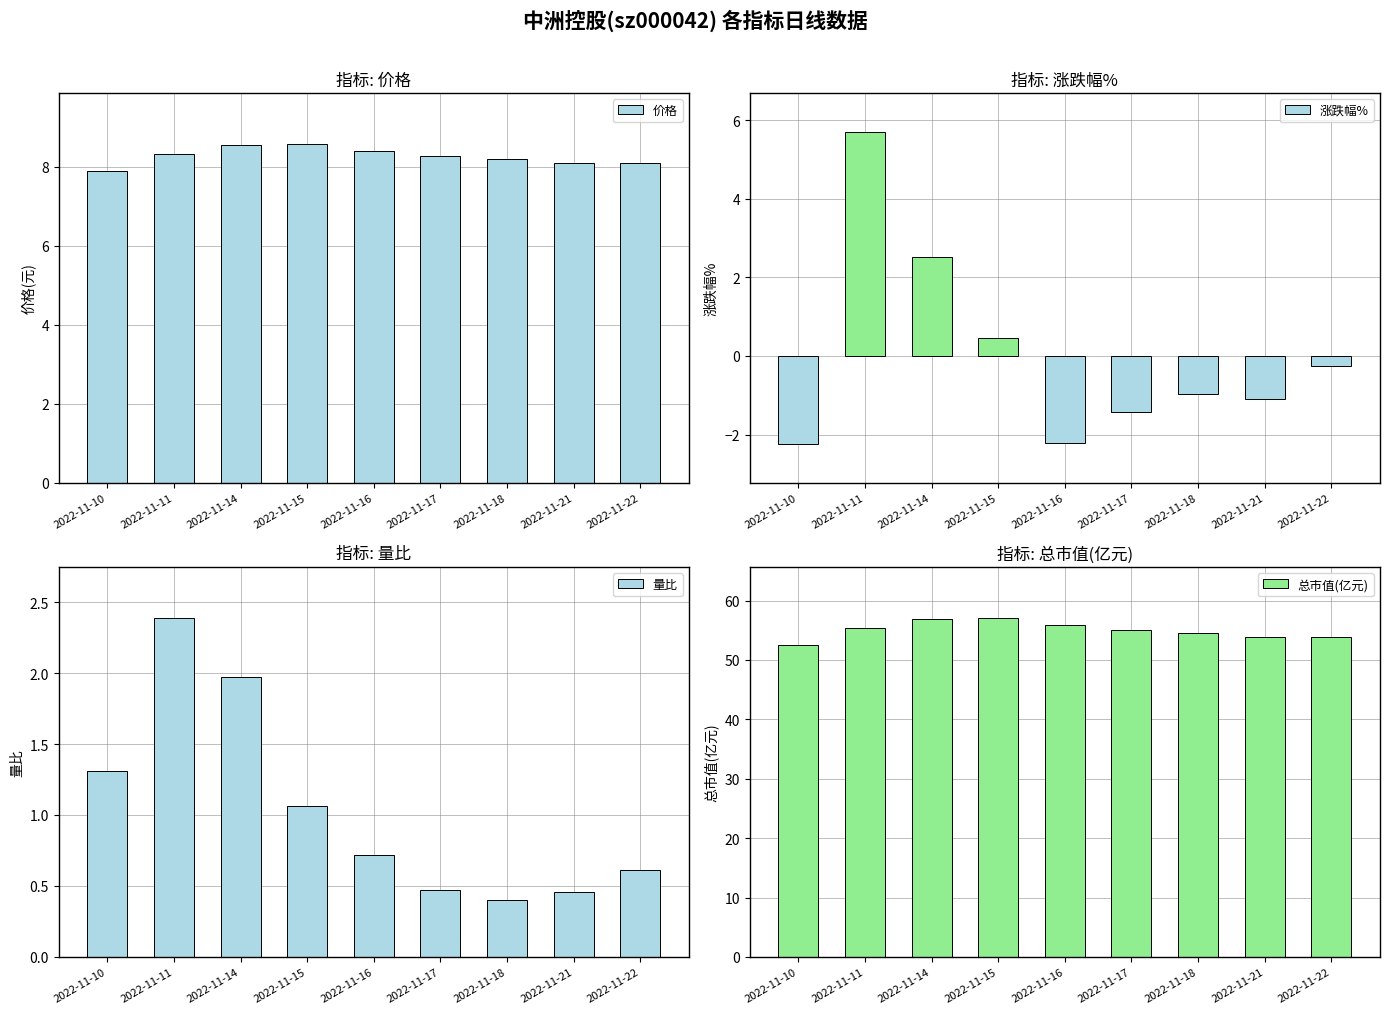

Which series has the widest spread of values?

涨跌幅%